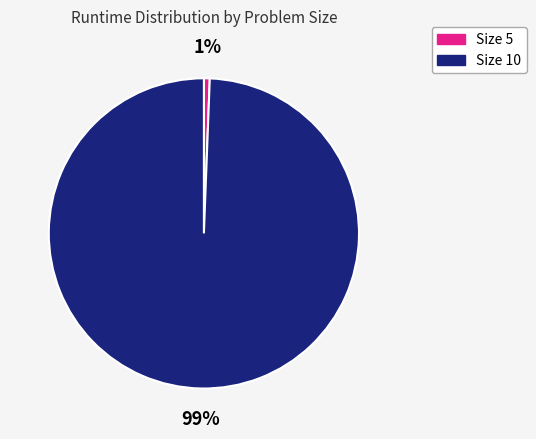

Approximately how many times larger is the value at Size 5 compared to Size 10?

0.0